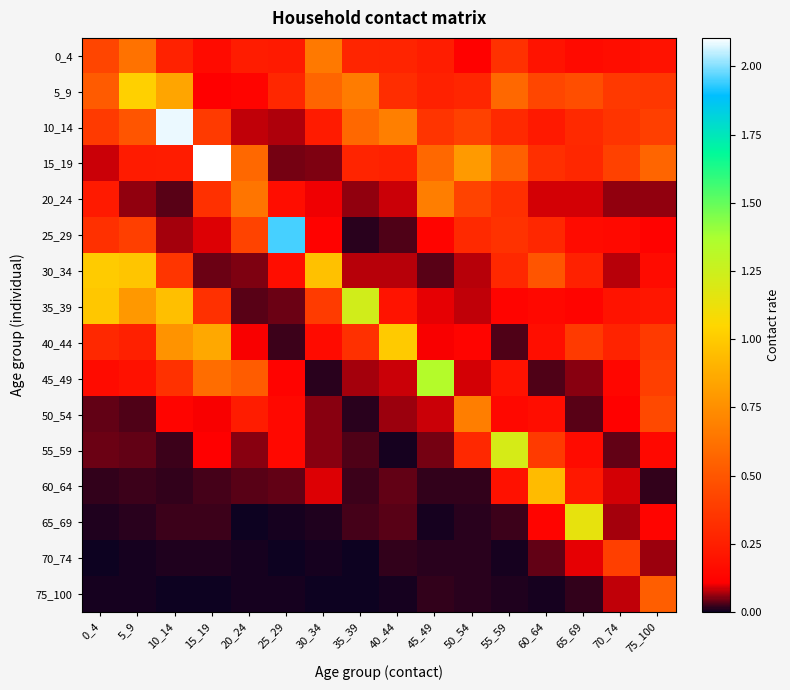

What is the total value across all series at 55_59?

4.6